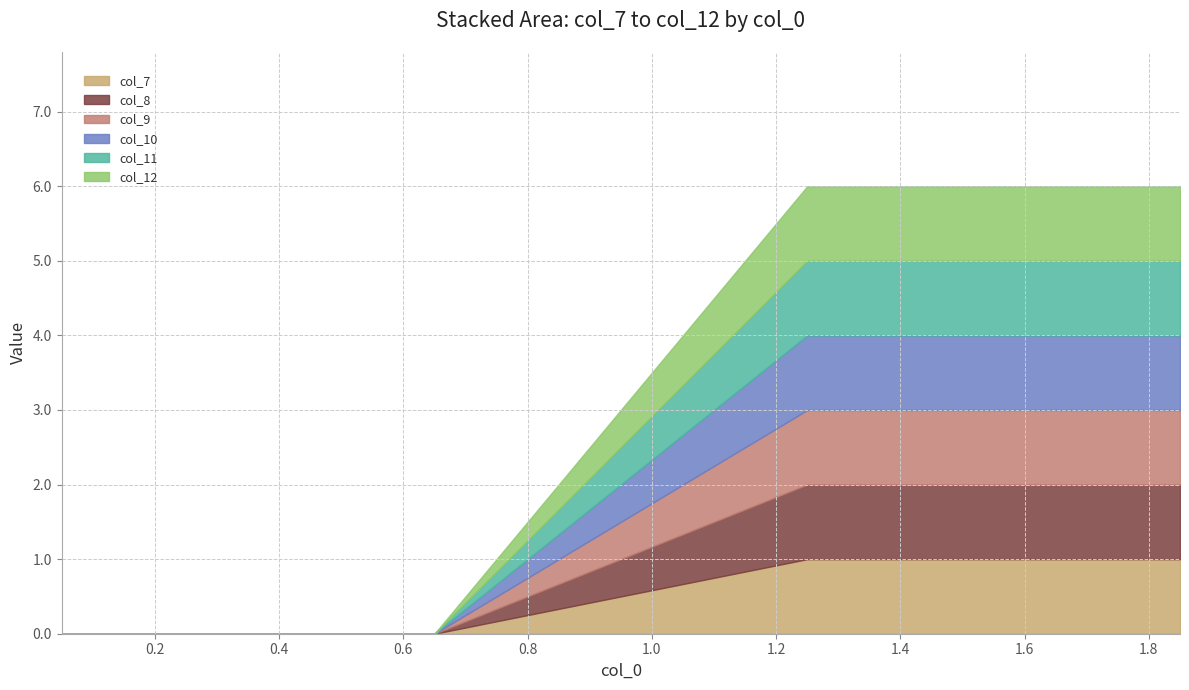

What is the difference between the maximum and minimum values in the col_7 series?

1